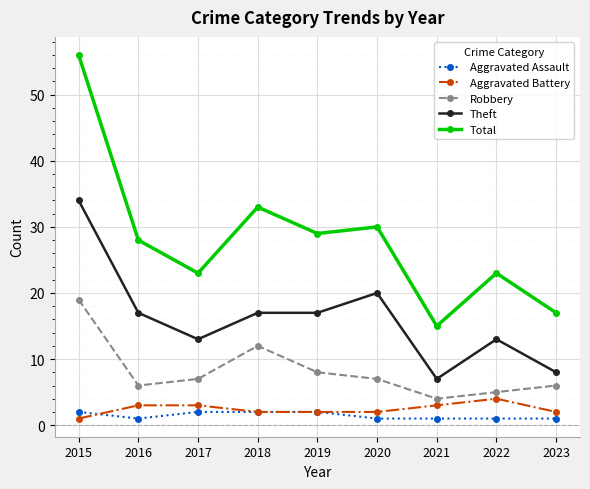

The value of Aggravated Battery at 2016 is 1. True or false?

False